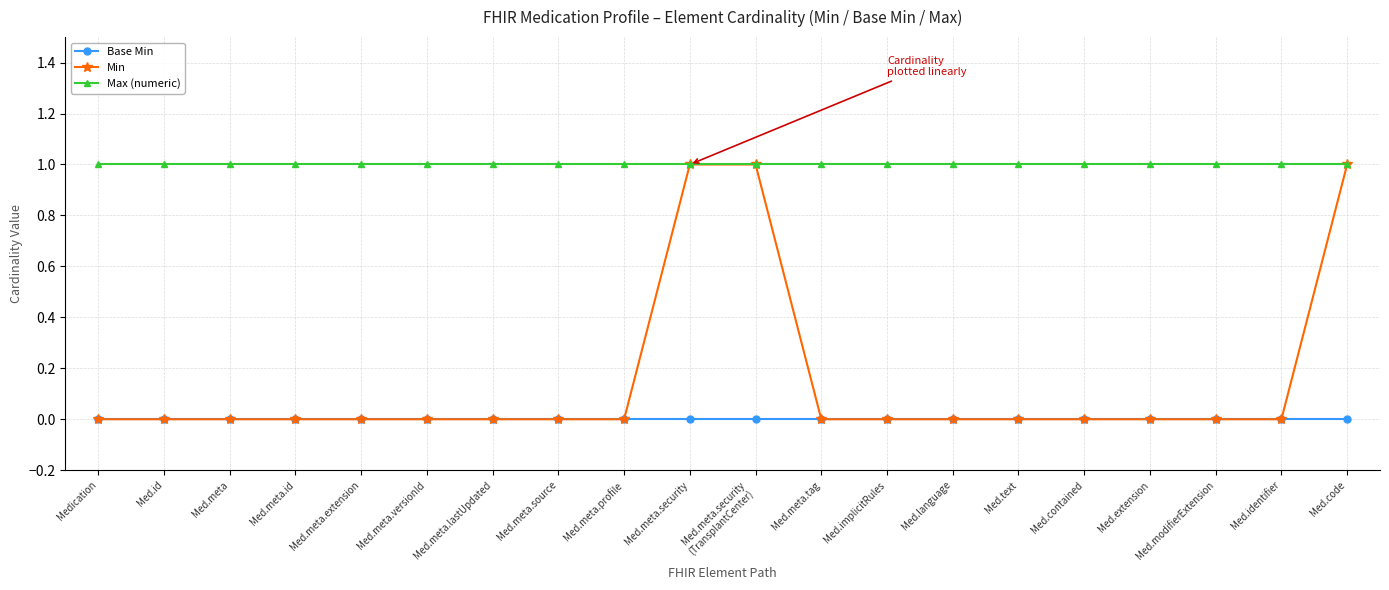

What is the sum of all Max (numeric) values?

20